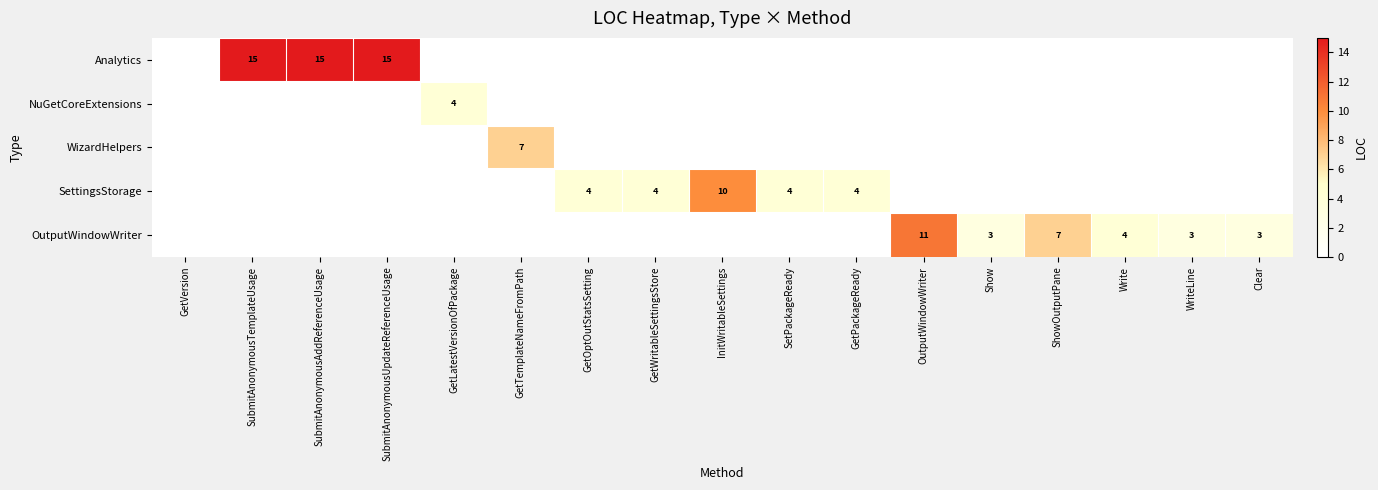

Between InitWritableSettings and GetOptOutStatsSetting, which is larger?

InitWritableSettings